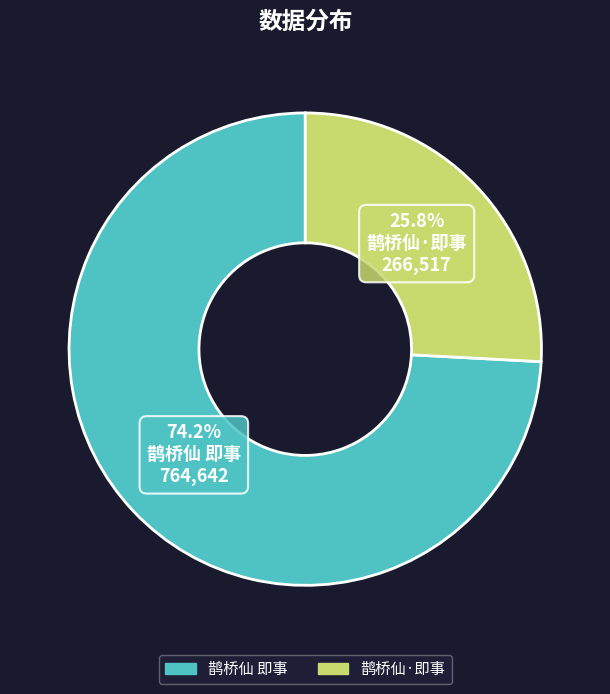

Between 鹊桥仙 即事 and 鹊桥仙·即事, which is larger?

鹊桥仙 即事